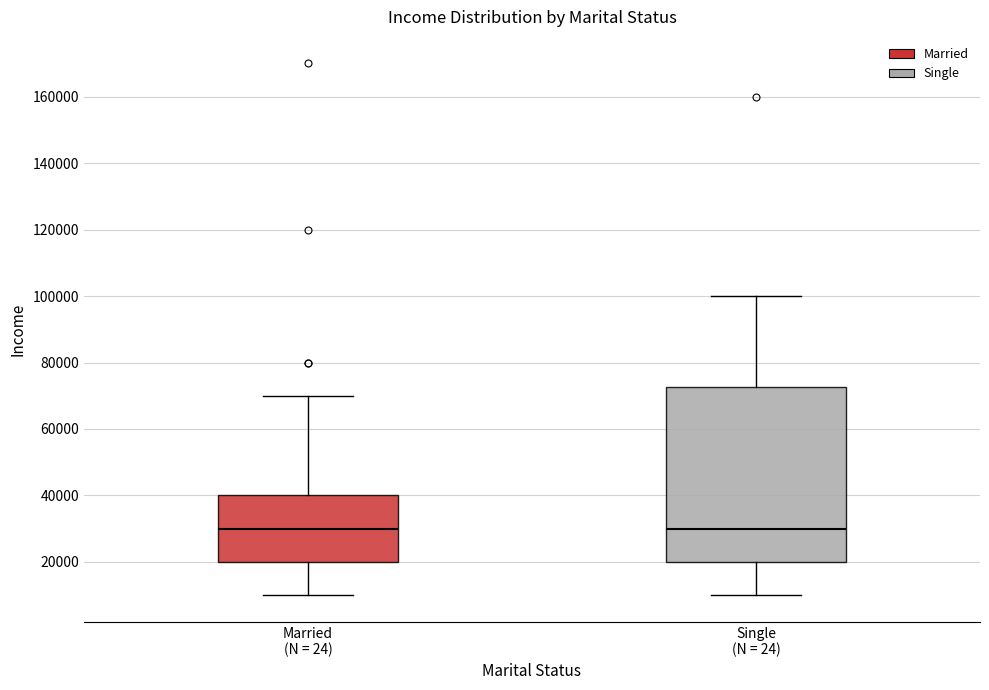

Which box is the tallest, from its lower edge to its upper edge?

Single (N = 24)